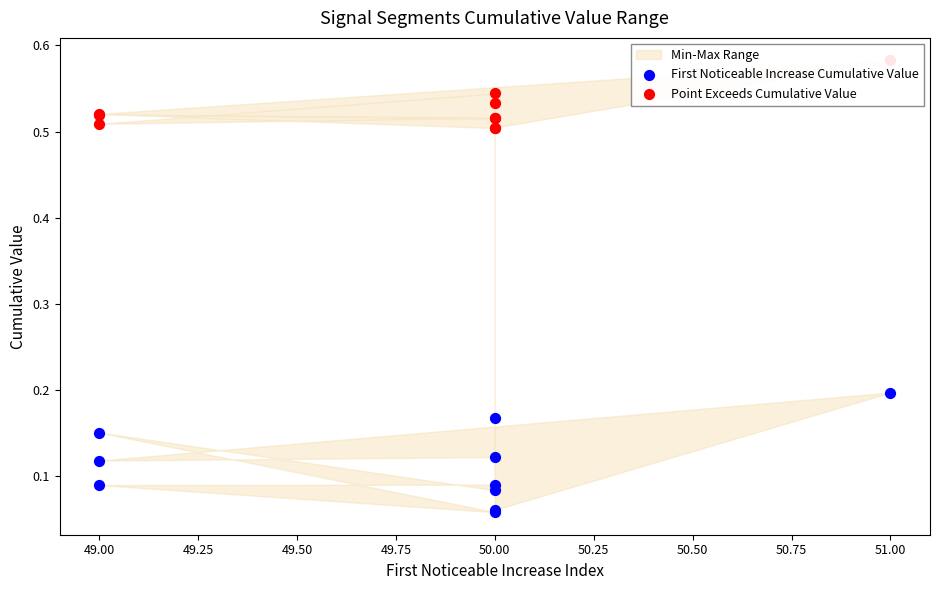

Which series reaches the minimum Y coordinate?

First Noticeable Increase Cumulative Value